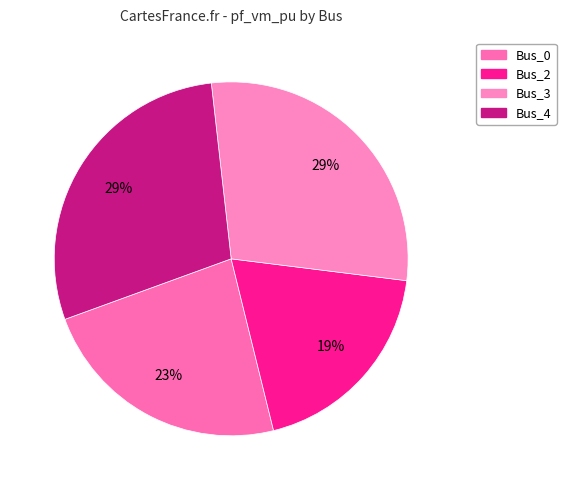

How many segments does this pie chart have?

4